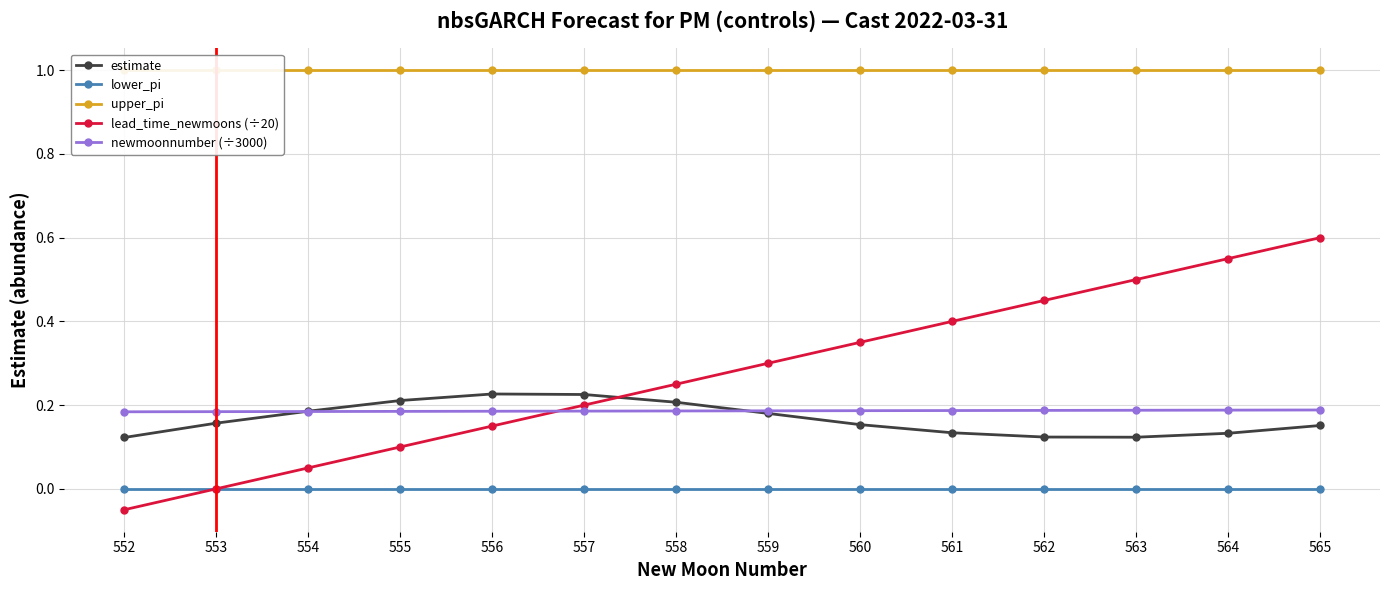

True or false: estimate and lower_pi cross at least once.

False